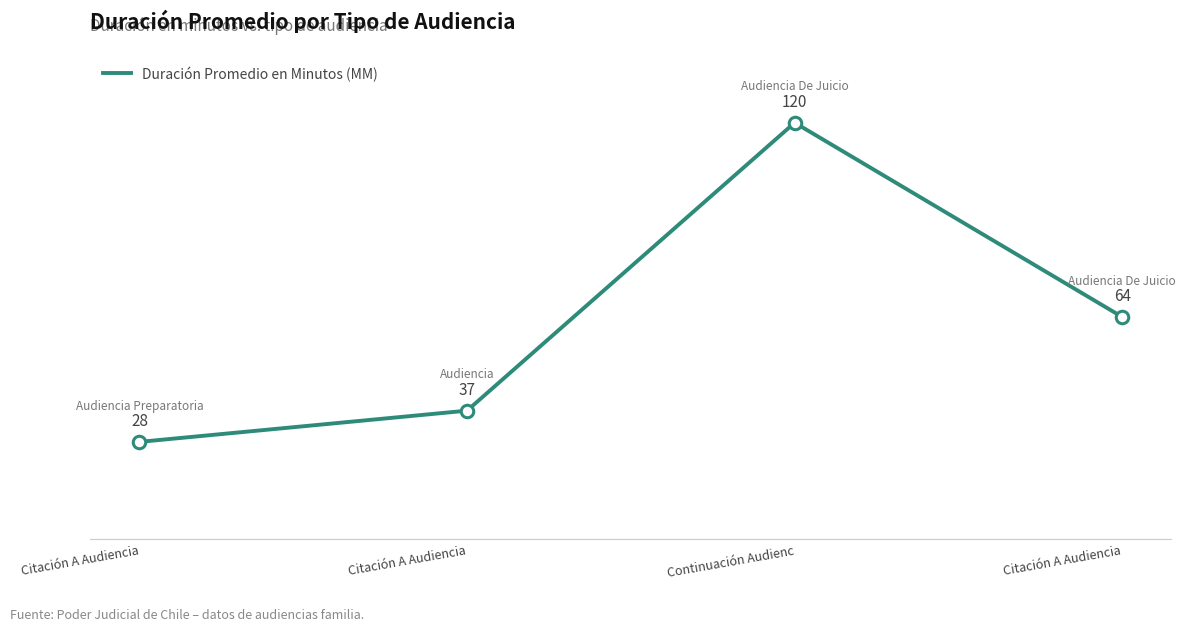

How many values are below 64?

2